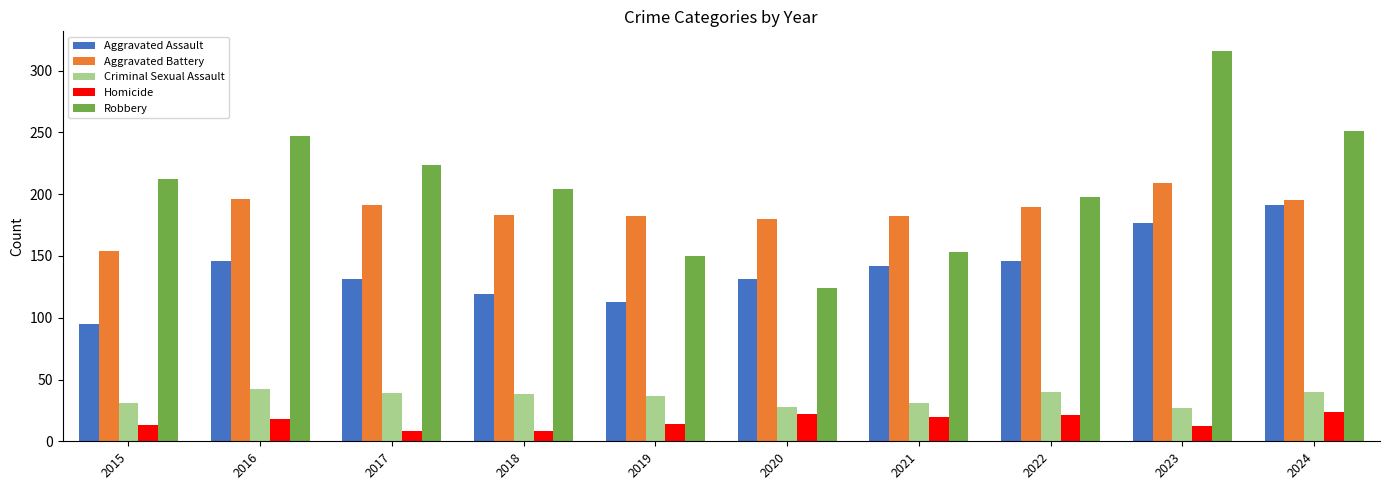

At which category does the chart reach its peak across all series?

2023